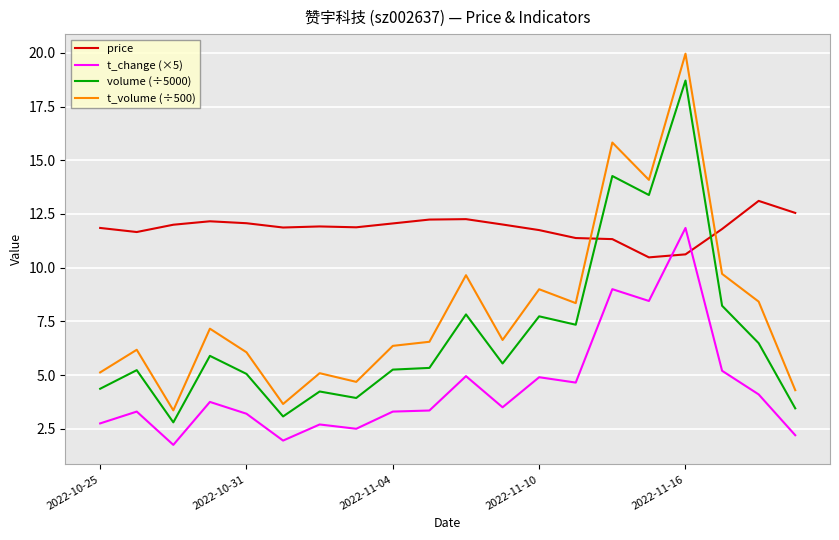

Which series has the widest spread of values?

t_volume (÷500)